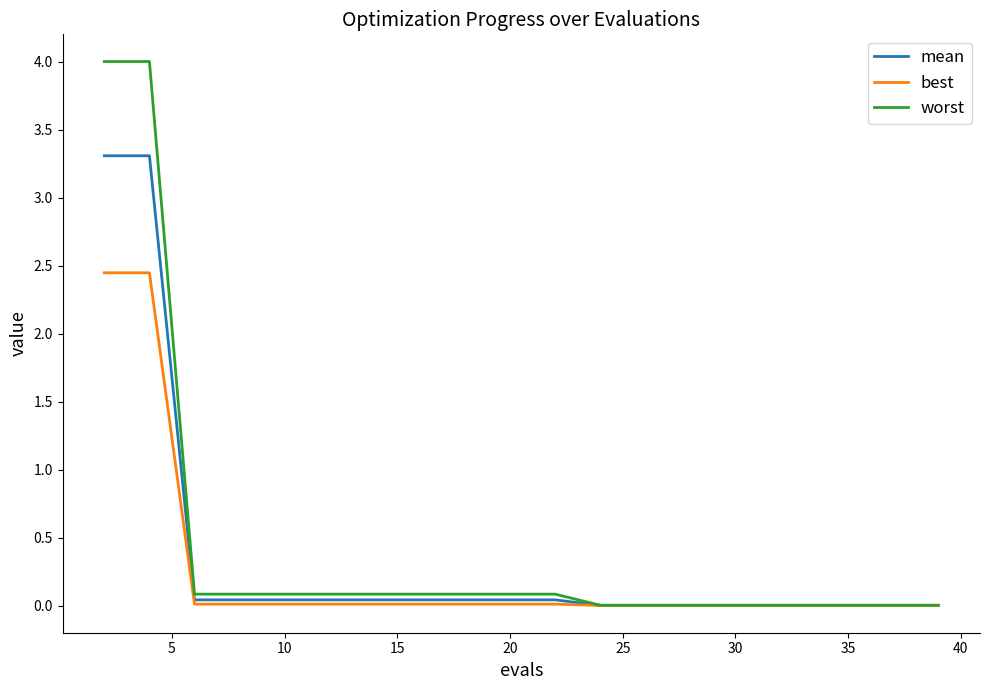

What are all the series names shown in the legend?

mean, best, worst